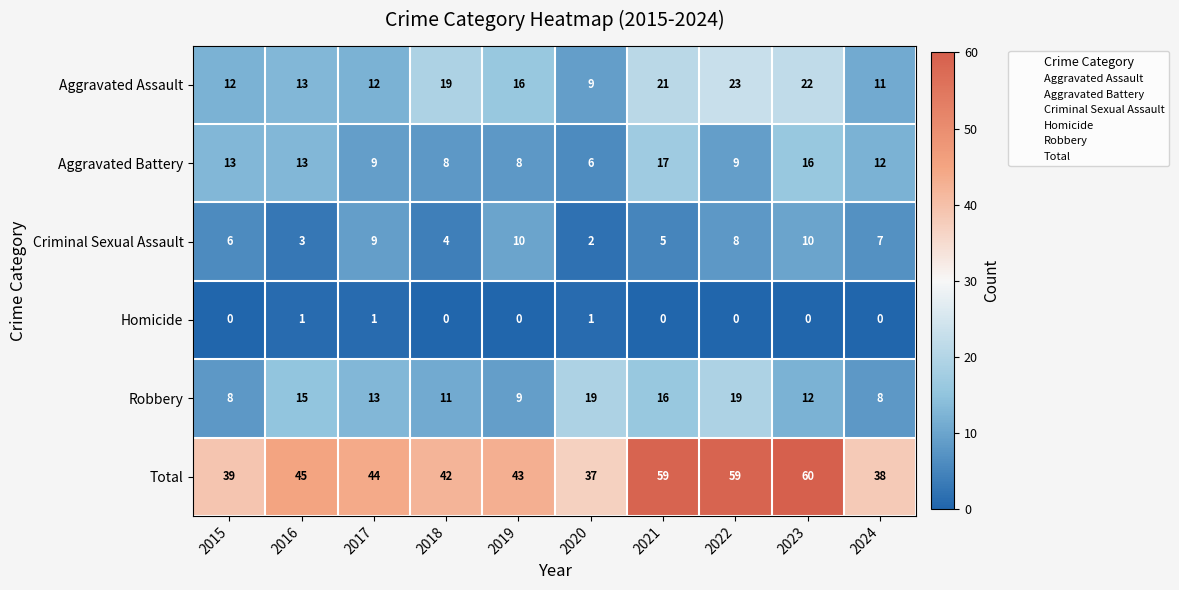

Between 2015 and 2021, which series saw the biggest shift?

Total